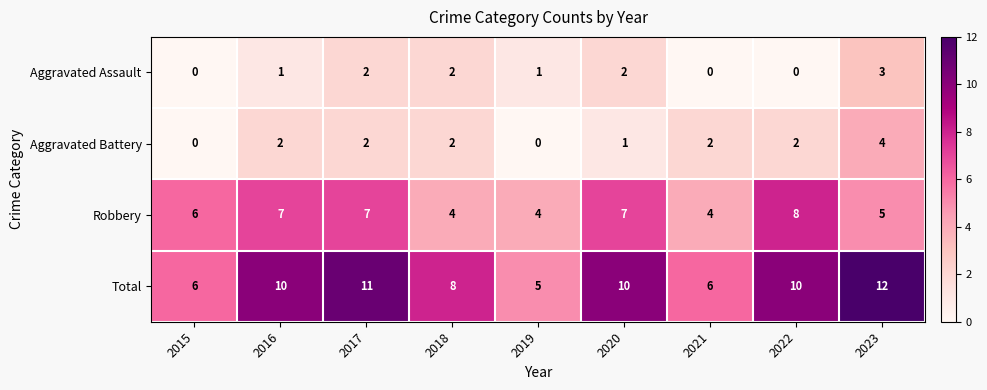

Between 2016 and 2019, which series saw the biggest shift?

Total